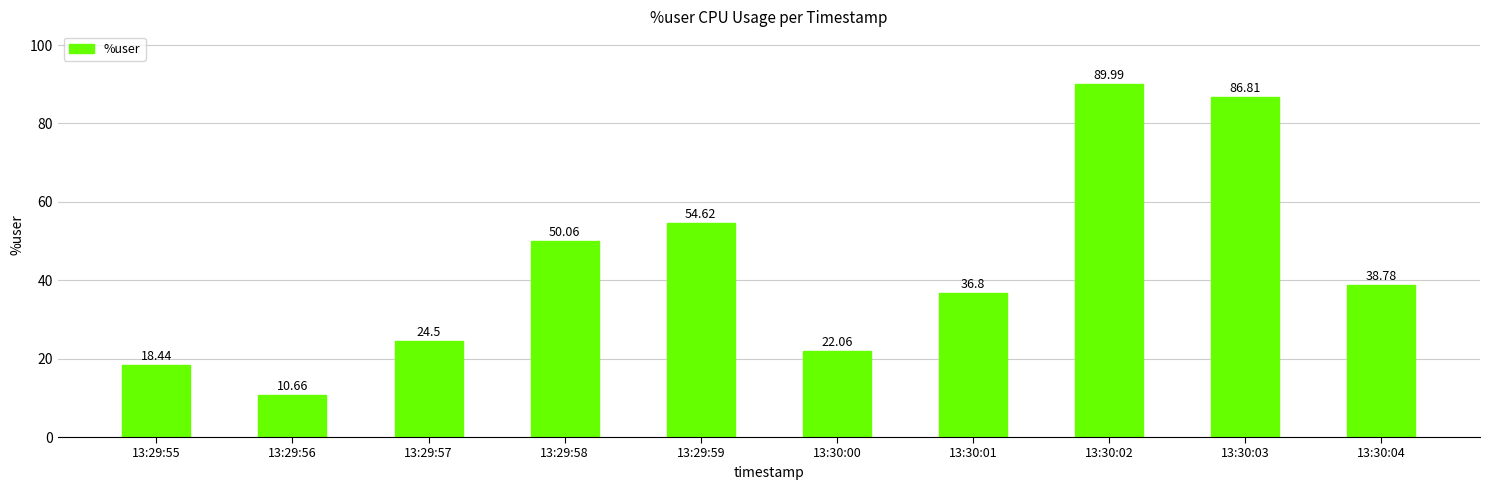

Count the number of values greater than 38.

5